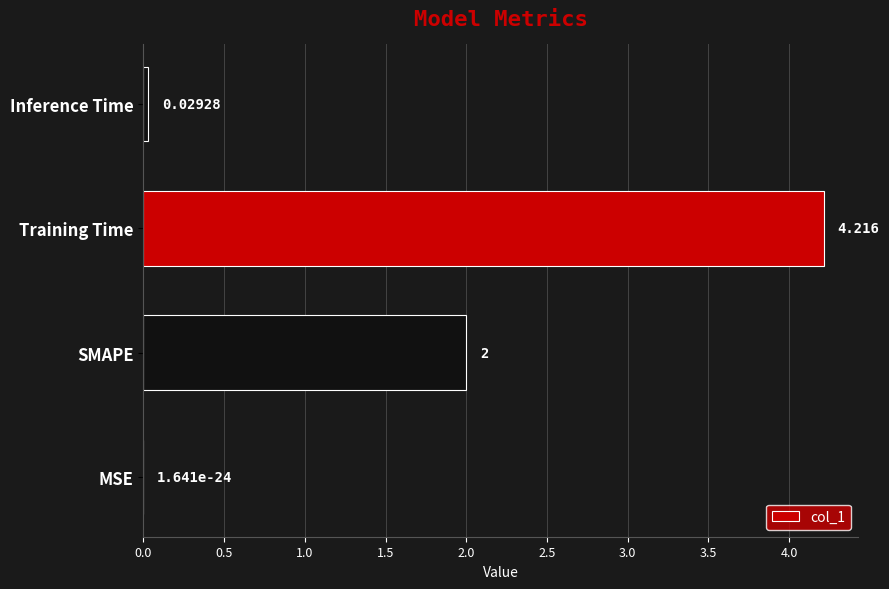

What is the maximum value shown in the chart?

4.2